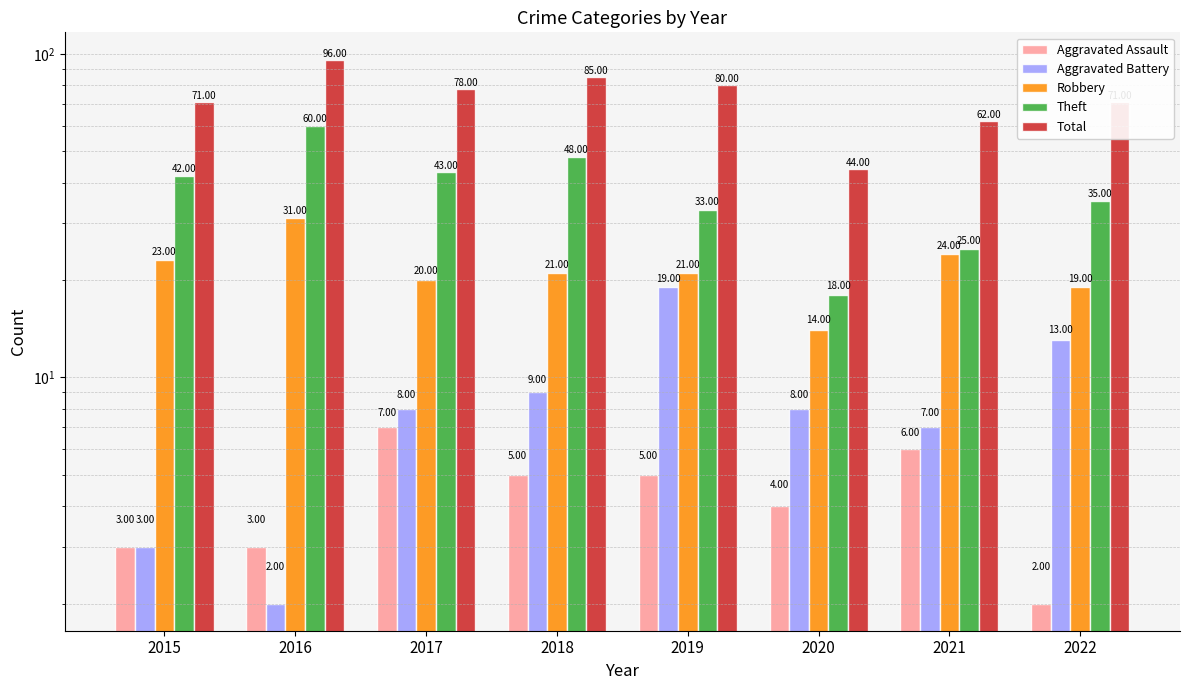

Does the chart contain any negative values?

No